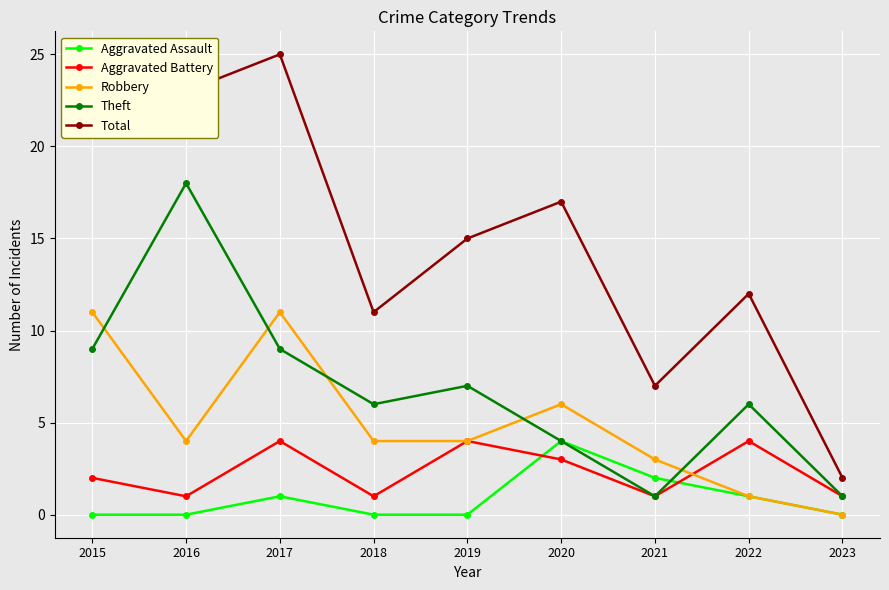

The Robbery series shows 4 at 2018. True or false?

True